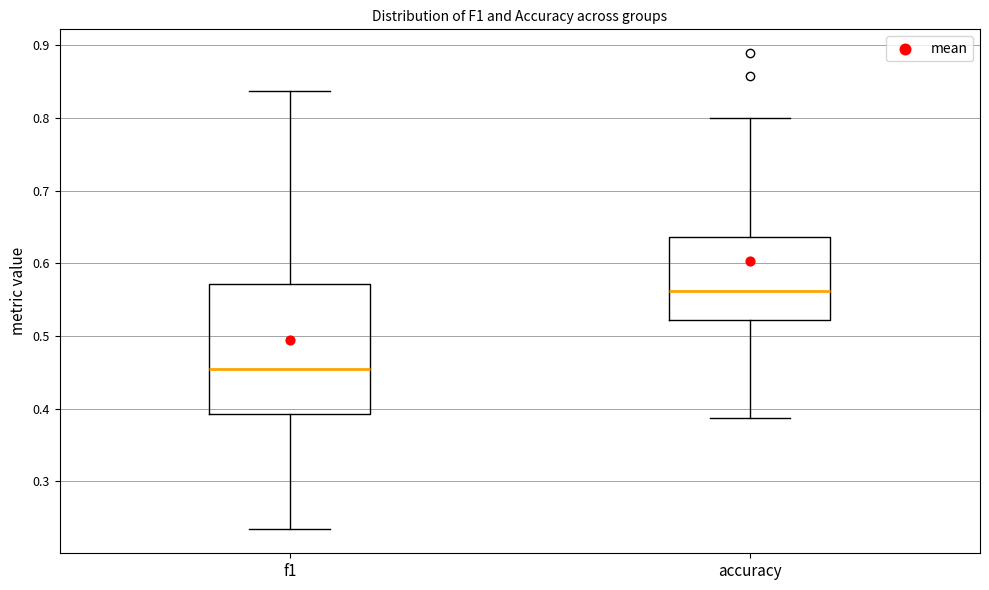

Reading left to right, read every box against the y-axis: the position of its median line, the range the box covers, and the ends of its whiskers. The values are not printed on the chart, so give them approximately, as read against the axis.

f1: median 0.46, box 0.39 to 0.57, whiskers 0.23 to 0.84
accuracy: median 0.56, box 0.52 to 0.64, whiskers 0.39 to 0.80